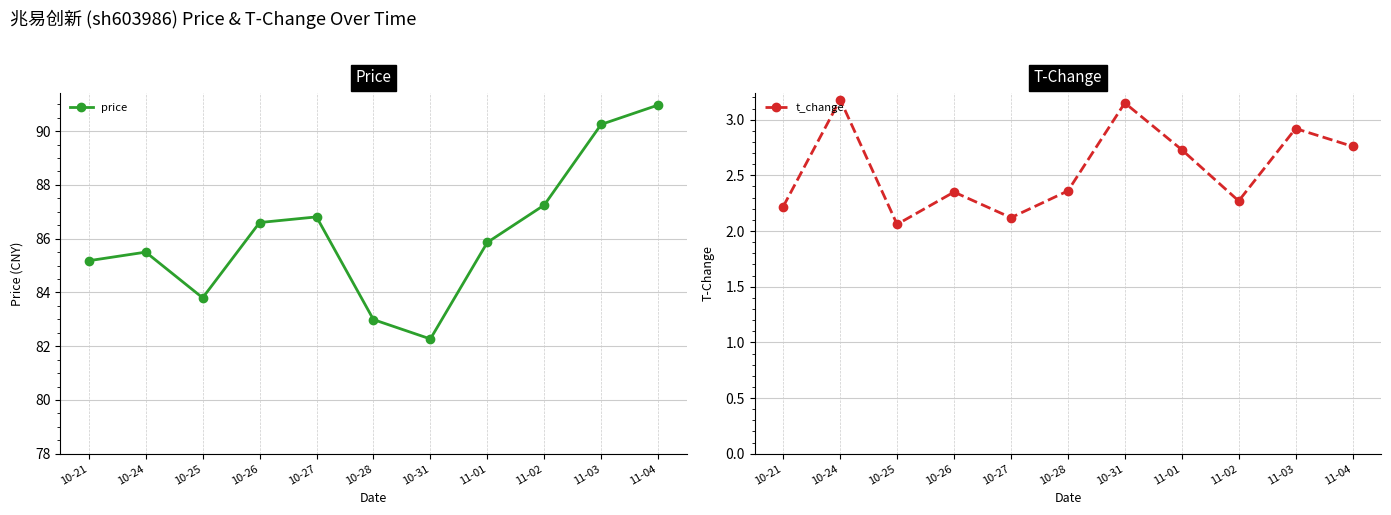

The price series shows 61.9 at 11-04. True or false?

False